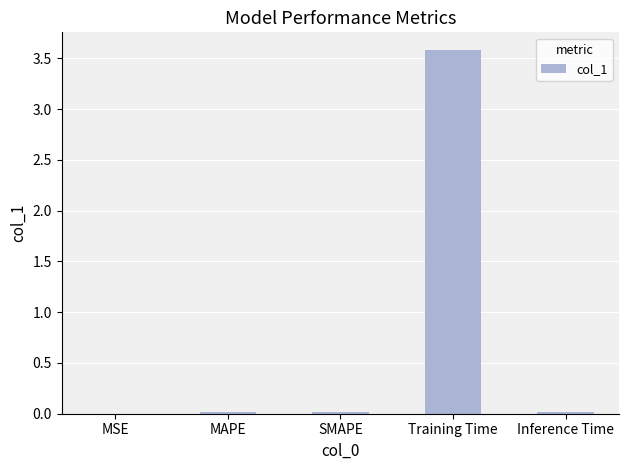

What is the approximate value at Training Time?

3.6